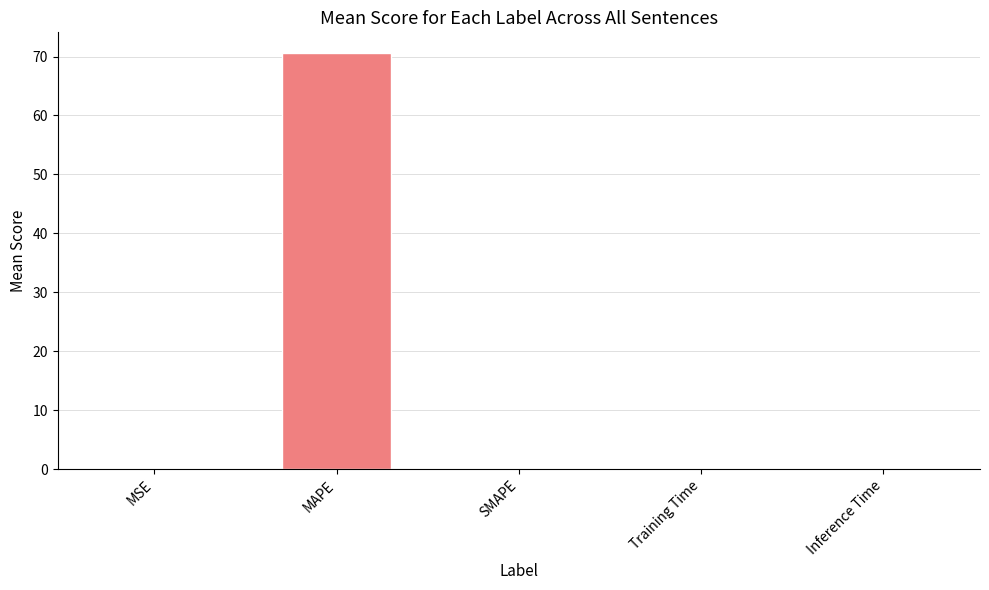

What is the greatest value displayed?

70.6